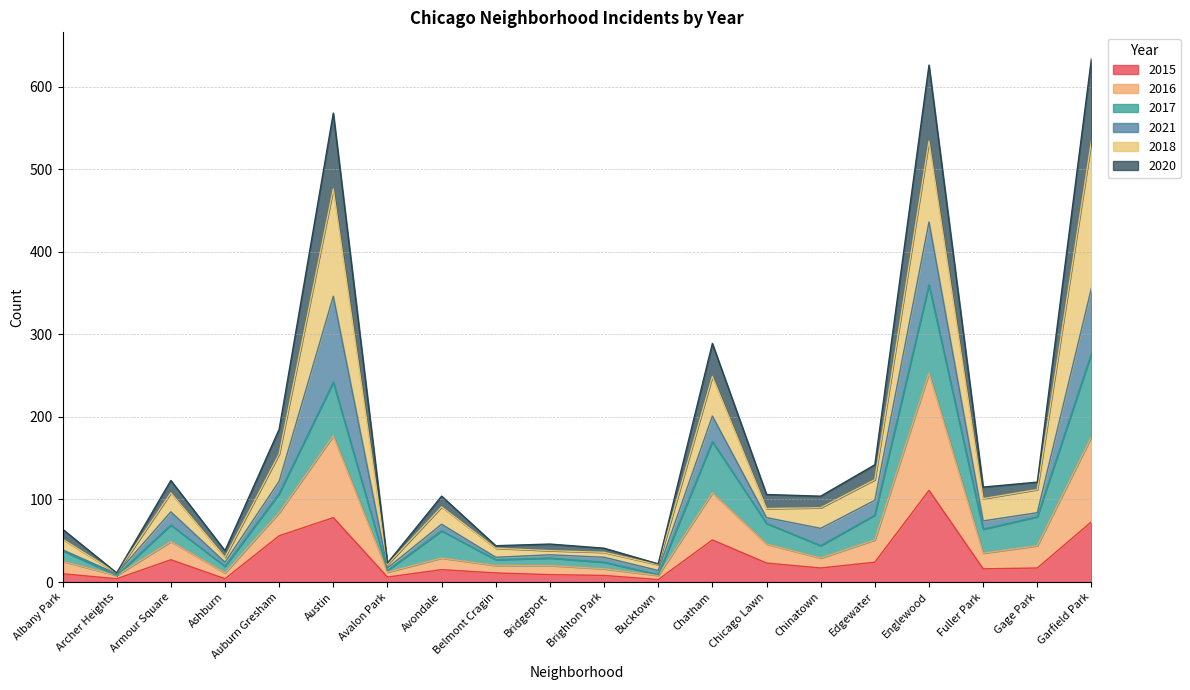

What is the total value across all series at Garfield Park?

634